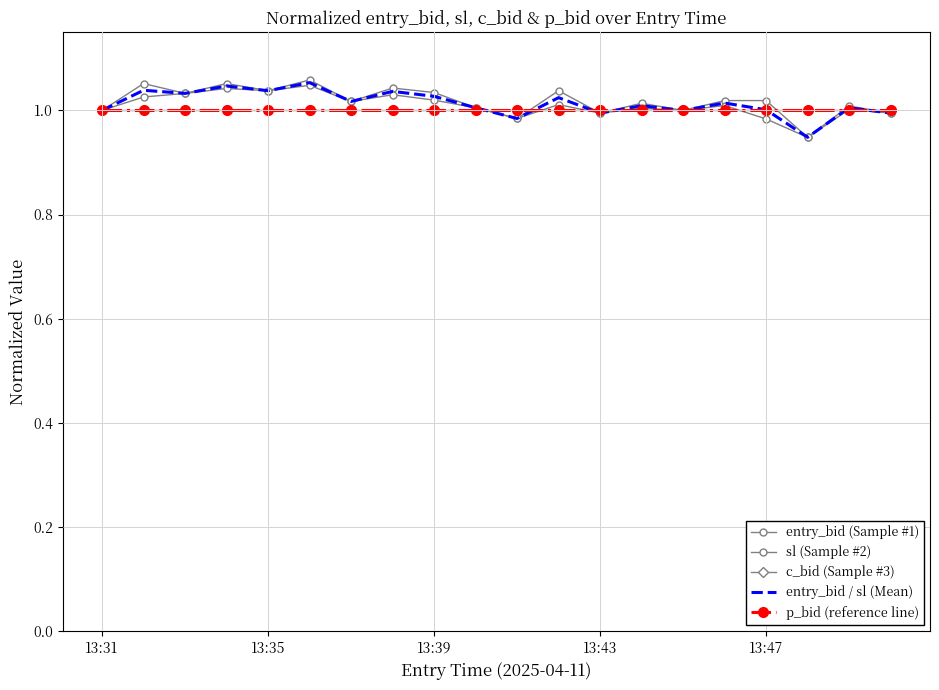

Which series has the widest spread of values?

entry_bid (Sample #1)